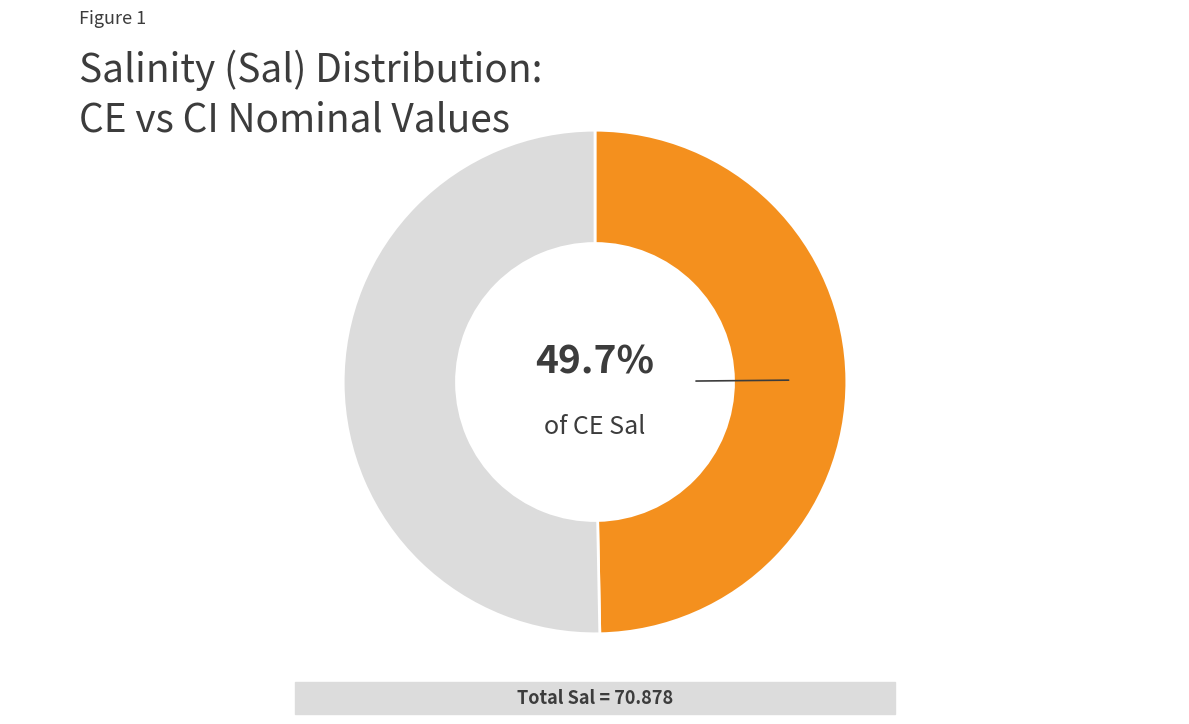

Is there any slice that represents more than half of the pie?

Yes